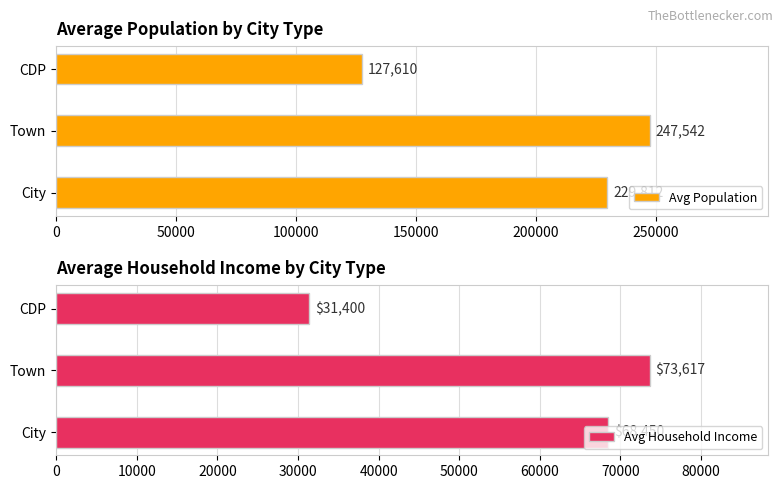

Count the Avg Population values in the range 127610 to 247542.

3